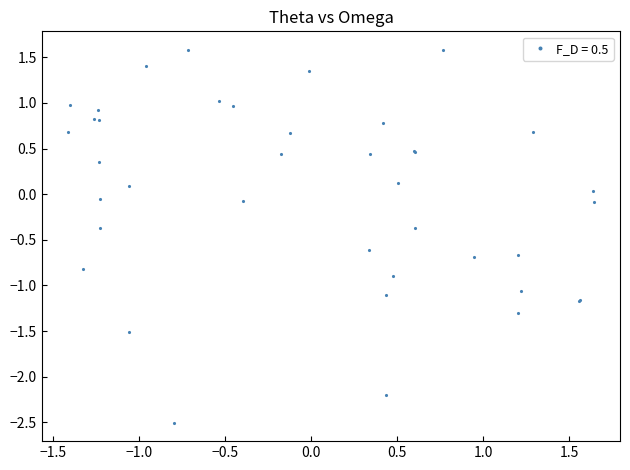

True or false: there are more than 1 points higher than both neighbors.

True